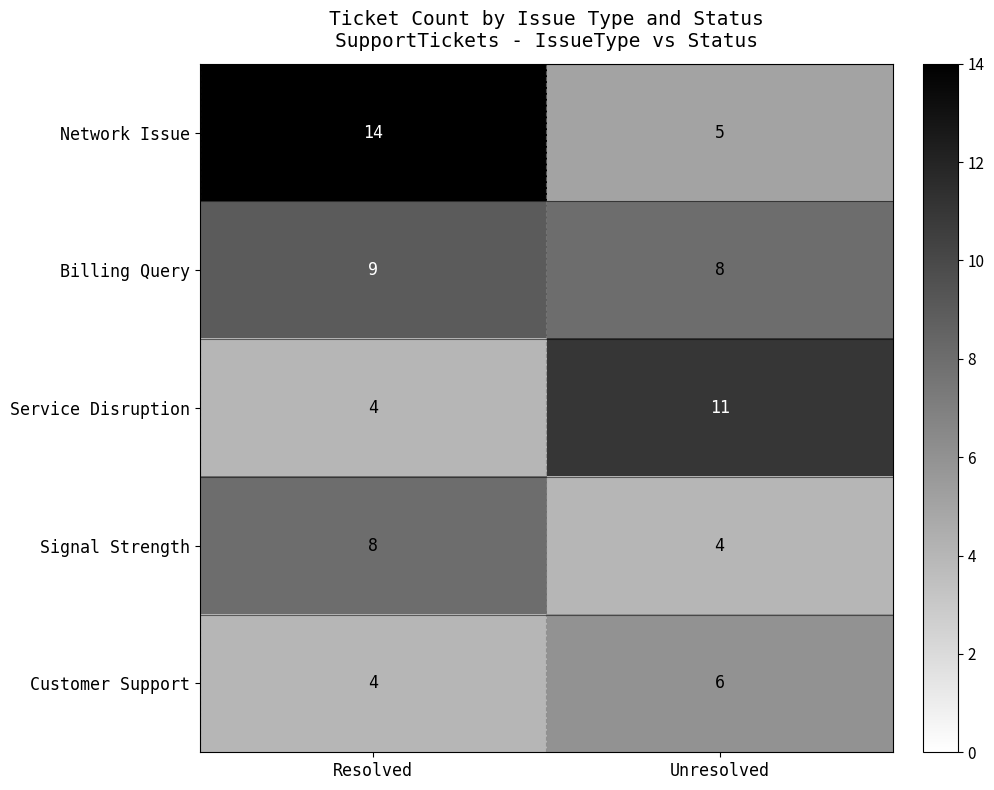

What is the minimum value shown in the chart?

4